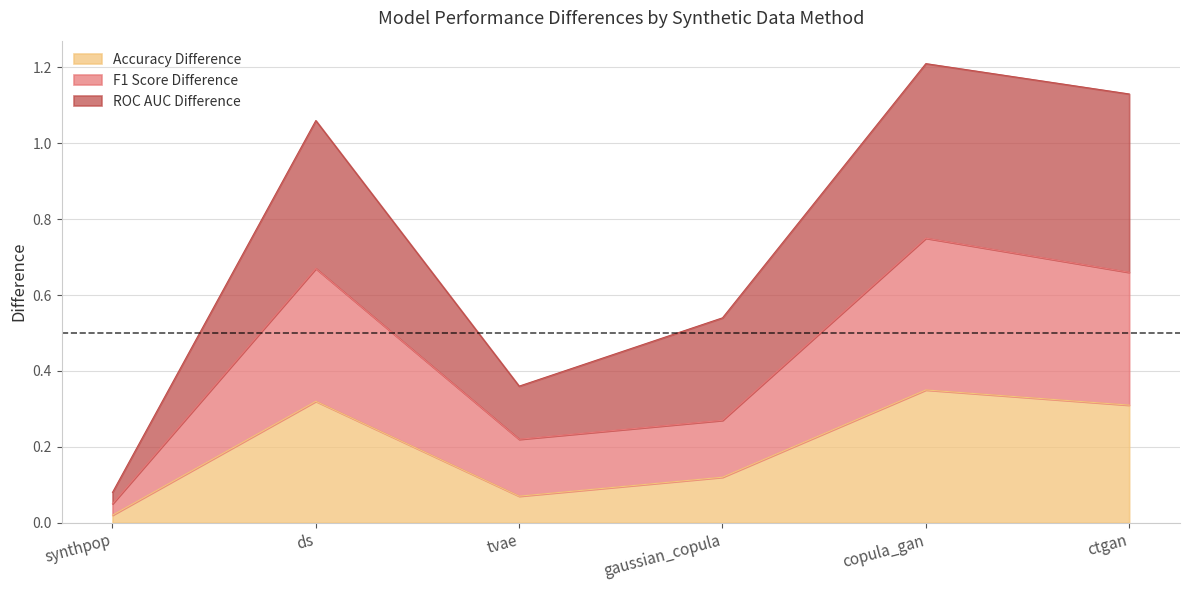

Which series has the largest range (max minus min)?

ROC AUC Difference